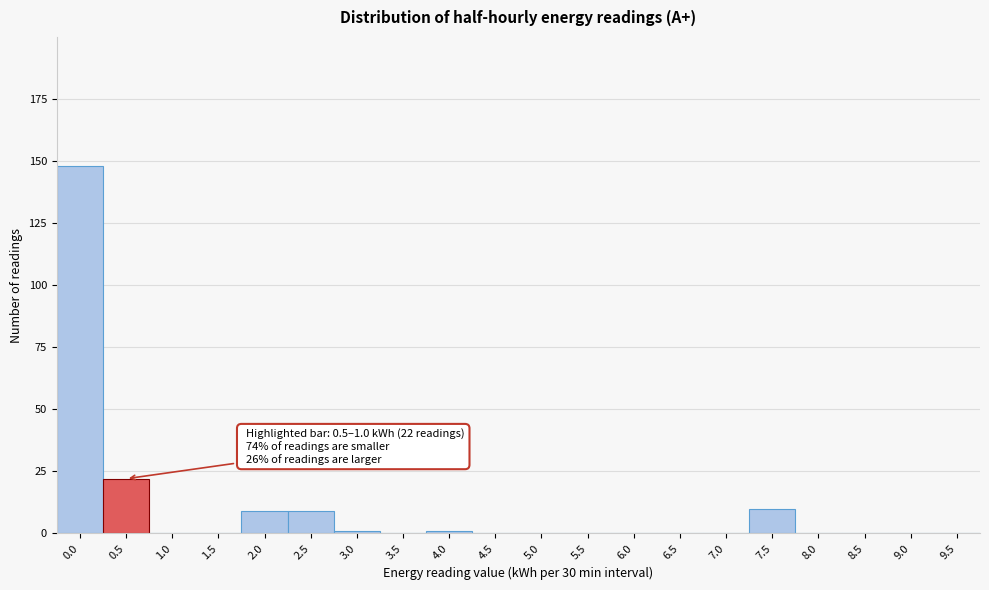

Reading right to left, list all the values displayed in this chart.

9.5=0	9.0=0	8.5=0	8.0=0	7.5=10	7.0=0	6.5=0	6.0=0	5.5=0	5.0=0	4.5=0	4.0=1	3.5=0	3.0=1	2.5=9	2.0=9	1.5=0	1.0=0	0.5=22	0.0=148